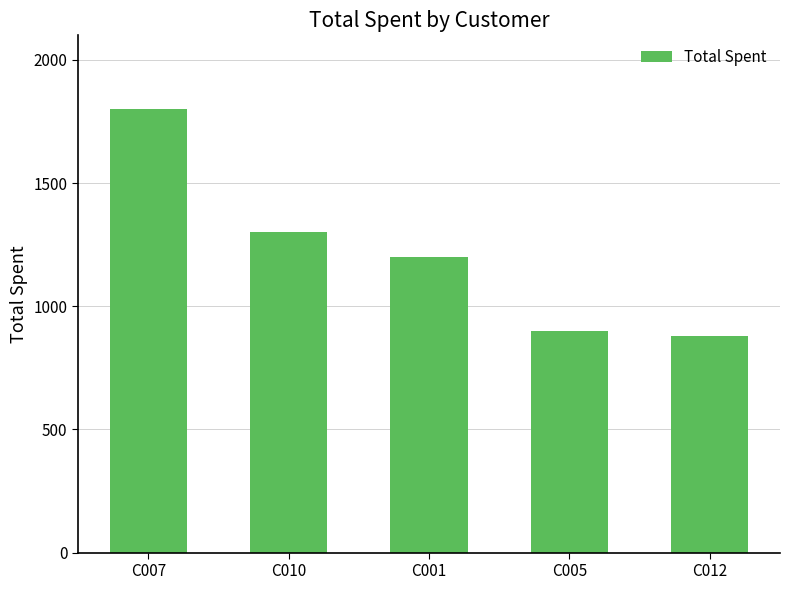

Reading left to right, list all the values displayed in this chart.

1800	1300	1200	900	880